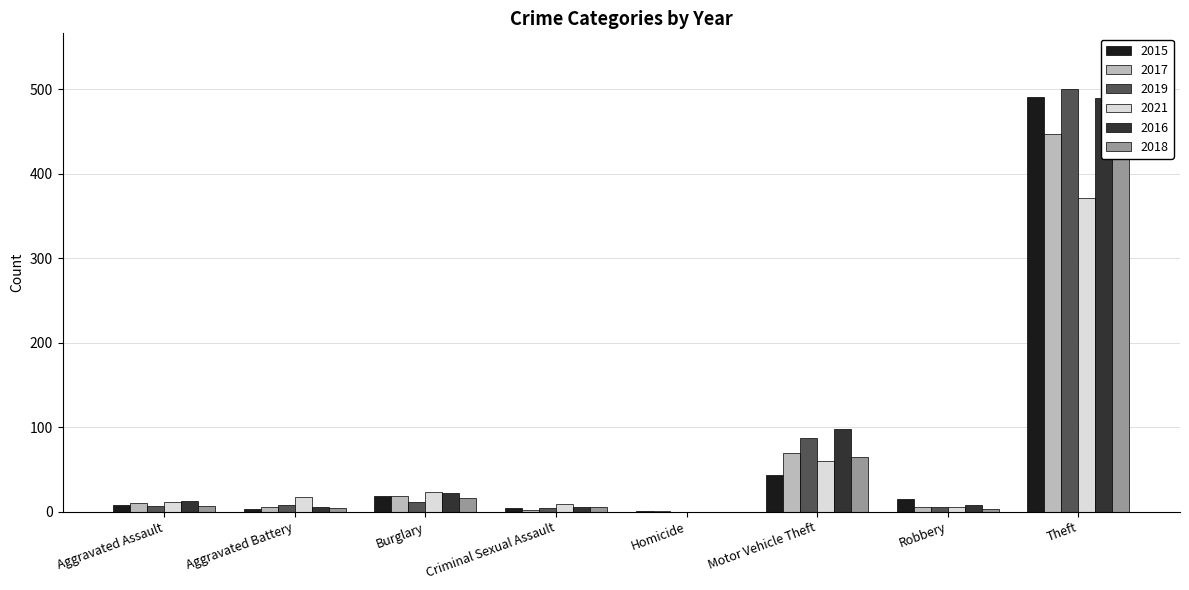

How many distinct data groups are displayed?

6